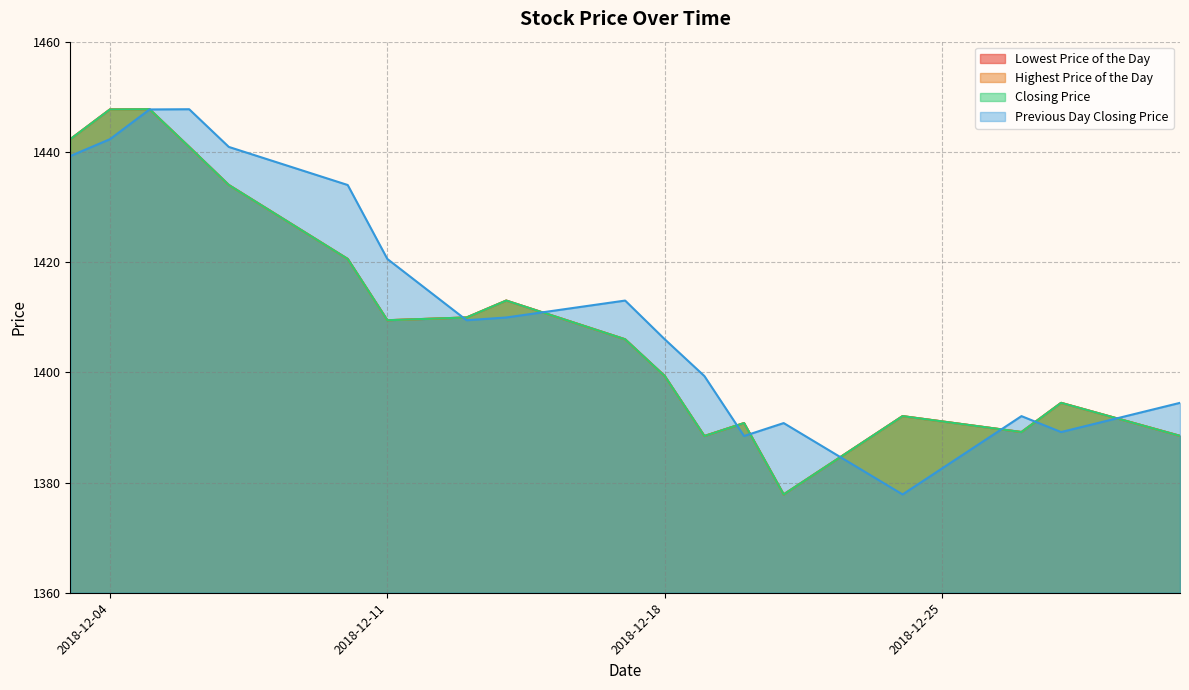

What is the sum of all Closing Price values?

25392.1